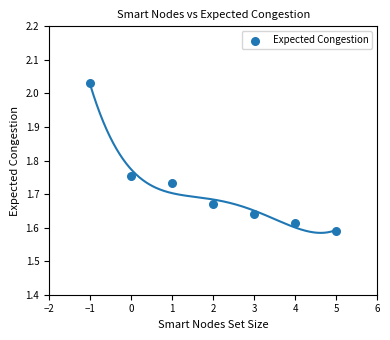

What is the range of Y values (max minus min)?

0.4